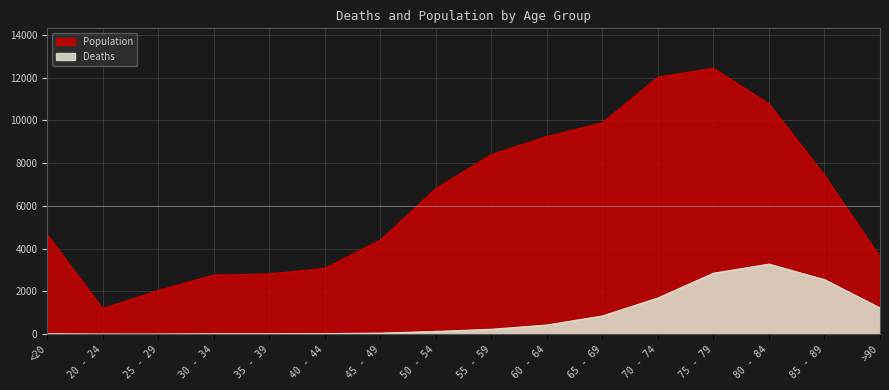

What is the difference between the Population values at 30 - 34 and 80 - 84?

7999